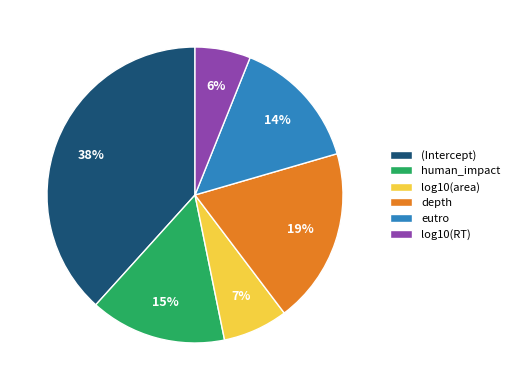

To the nearest percent, what is the average slice percentage?

17%